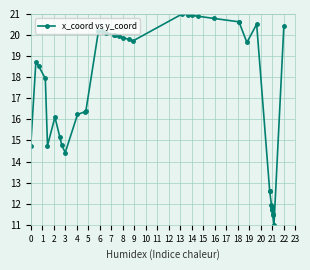

True or false: there are more than 0 points higher than both neighbors.

True